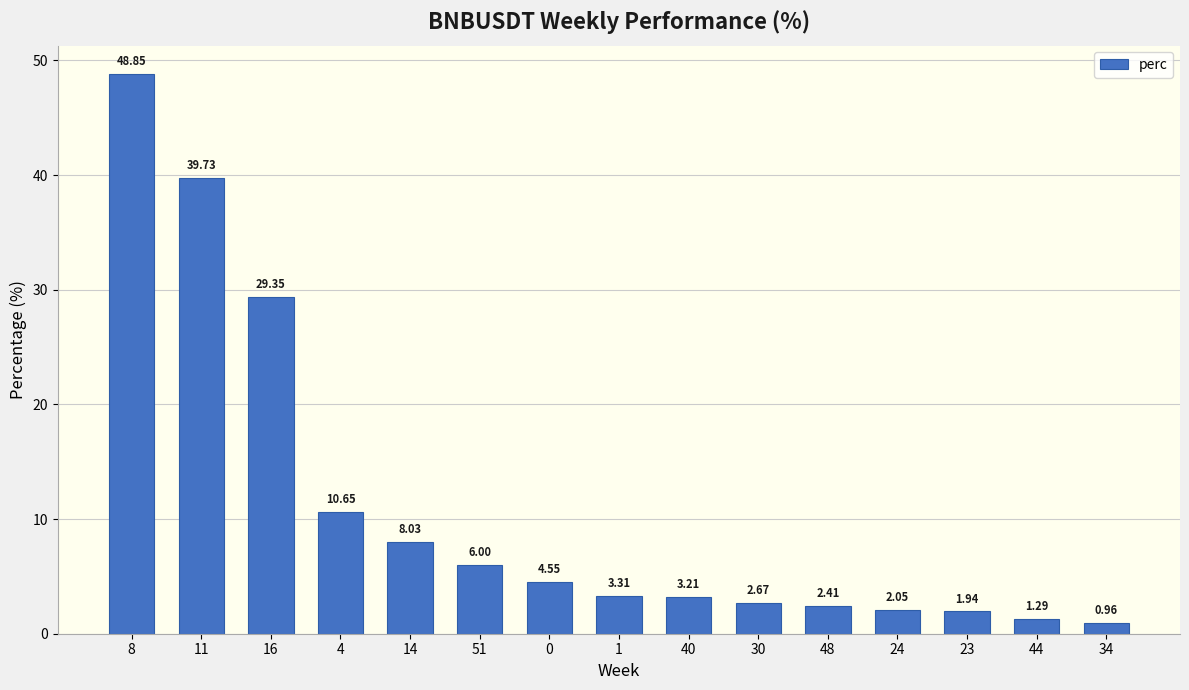

At which category does the chart reach its peak across all series?

8